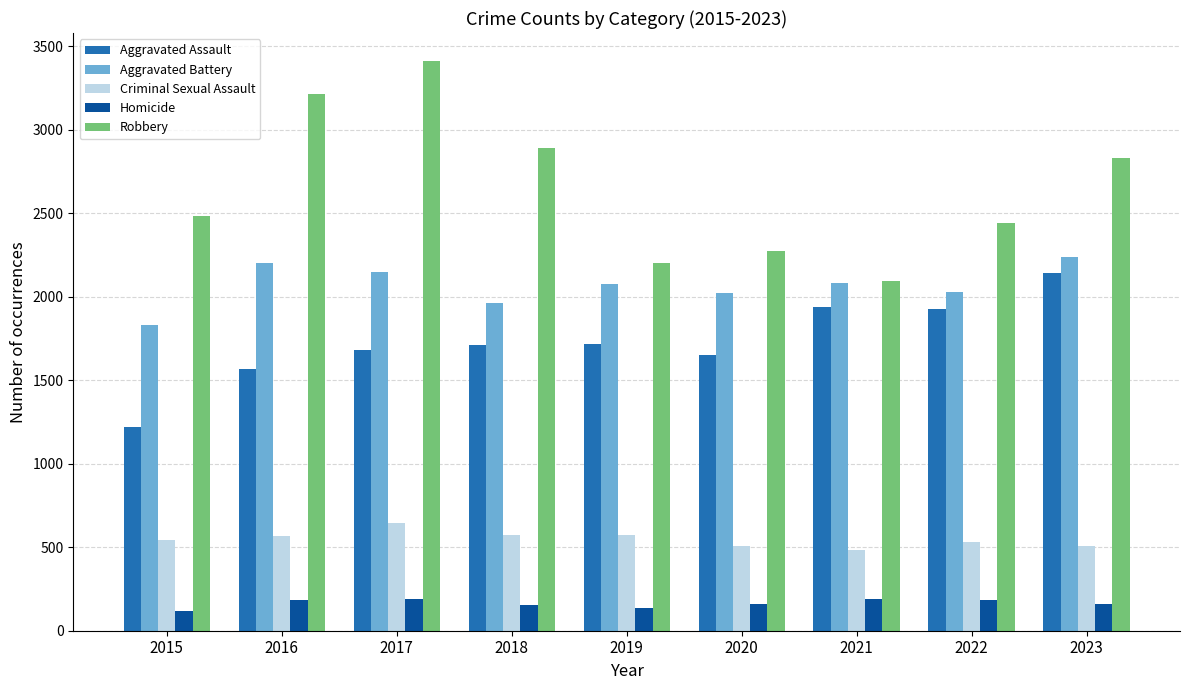

Is it true that Homicide equals 116 at 2015?

True